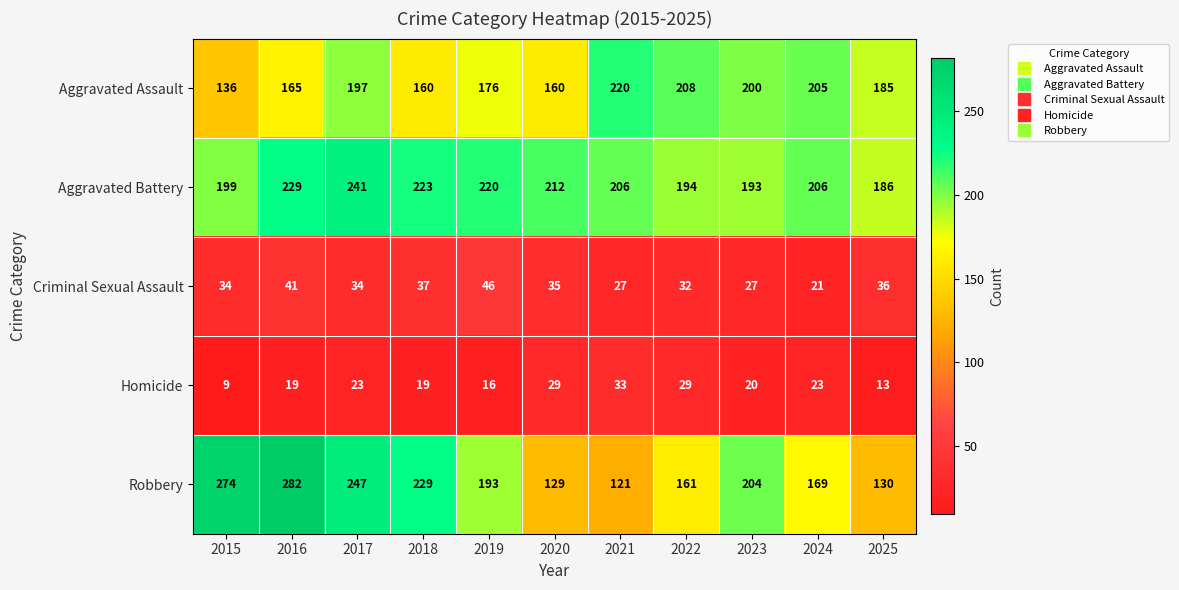

What is the maximum value shown in the chart?

282